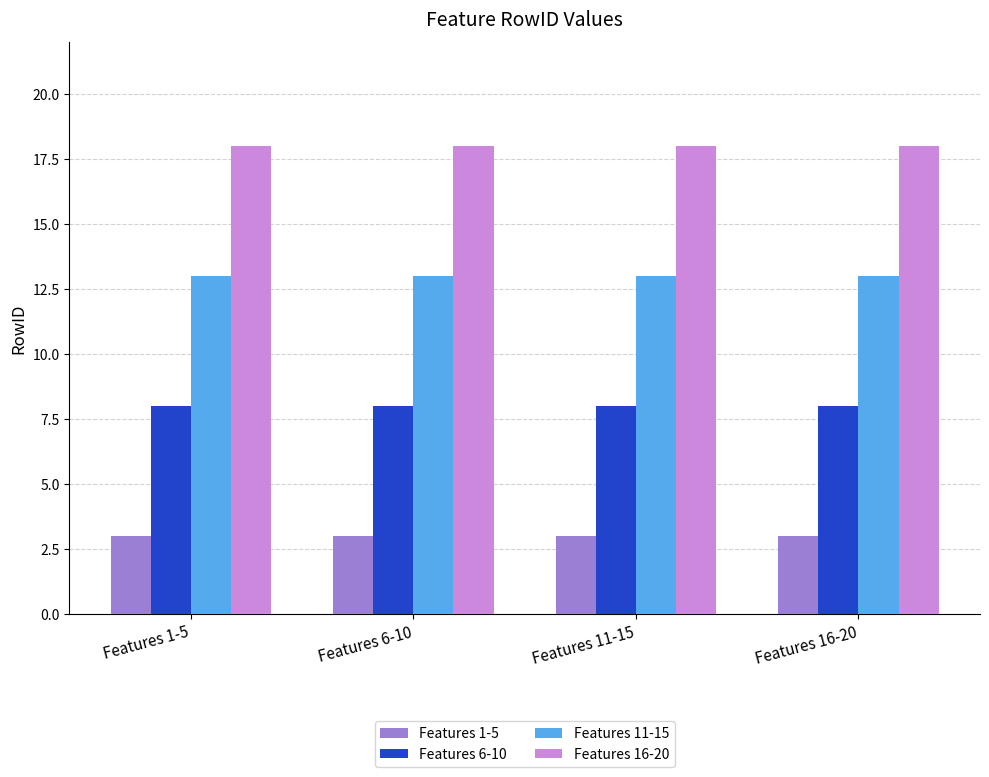

Count the number of categories in the chart.

4